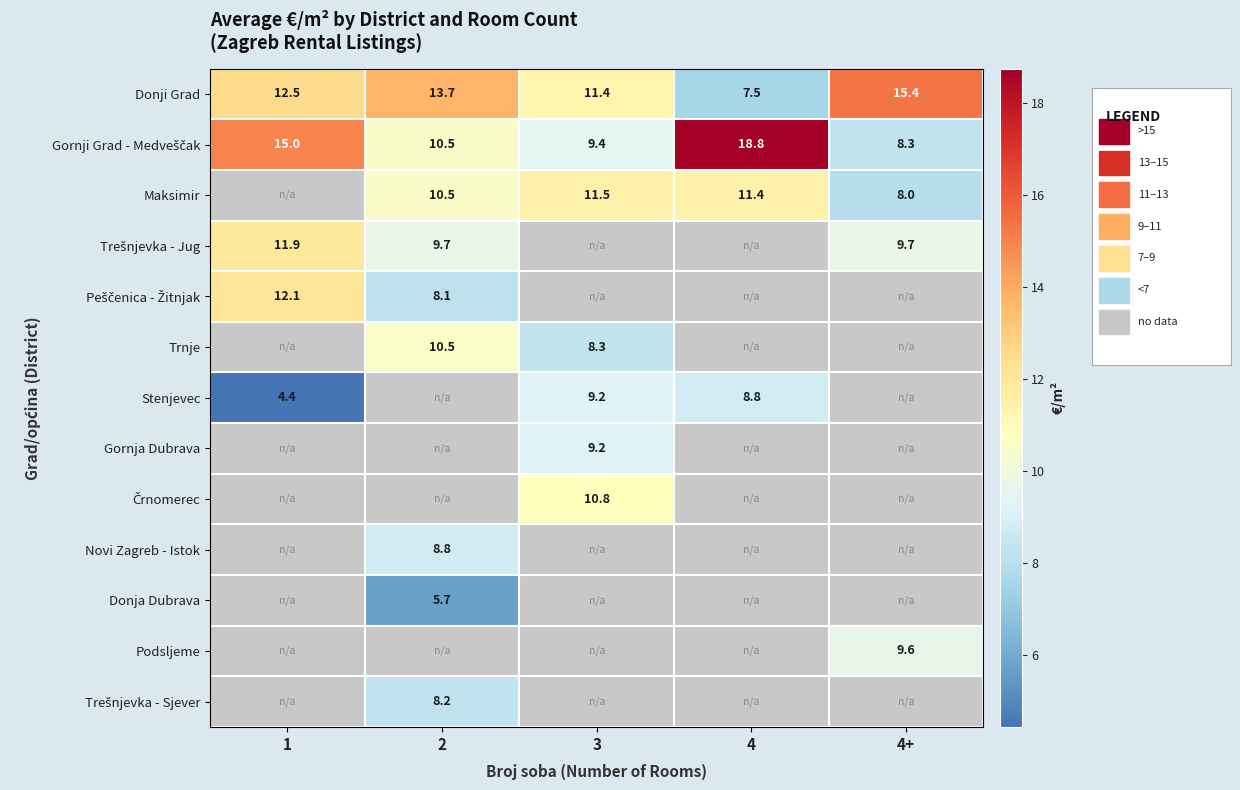

Is it true that row_2 equals 4.5 at 4?

False